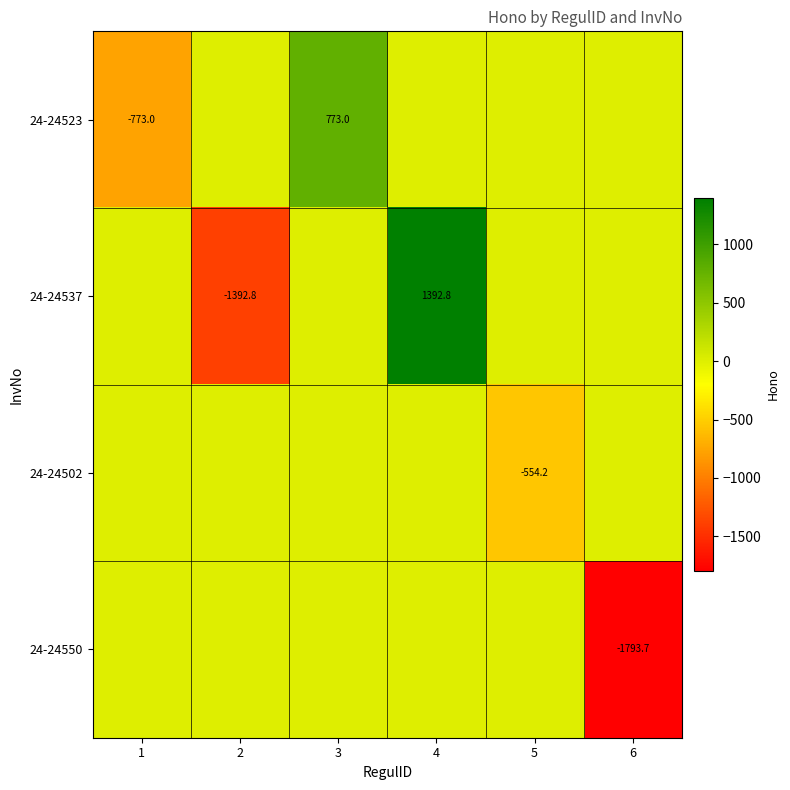

The 24-24523 series shows -321.0 at 1. True or false?

False